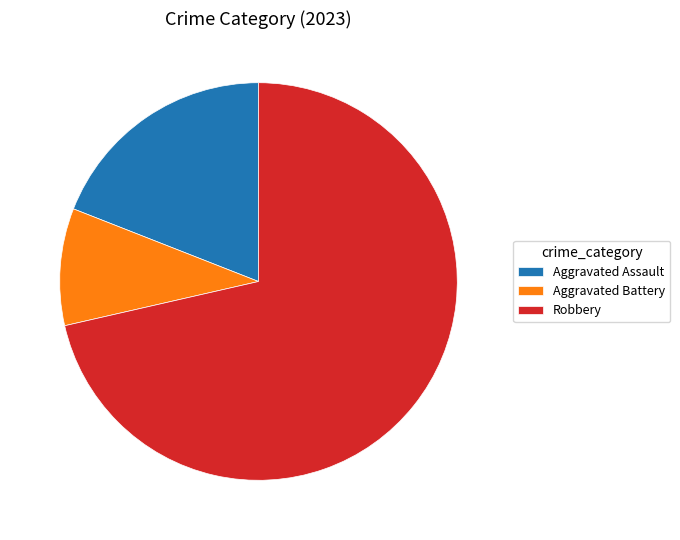

Do Aggravated Assault and Robbery together represent more than half of the pie?

Yes